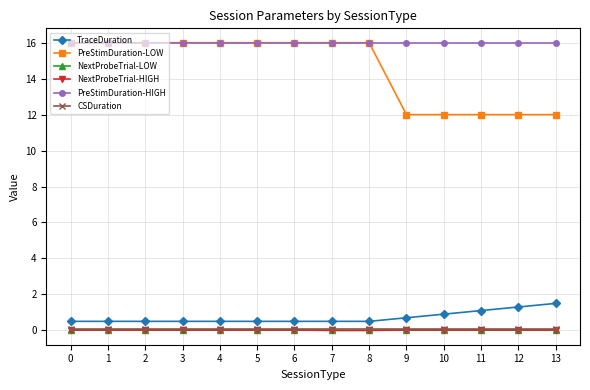

The value of PreStimDuration-LOW at 11 is 12.0. True or false?

True